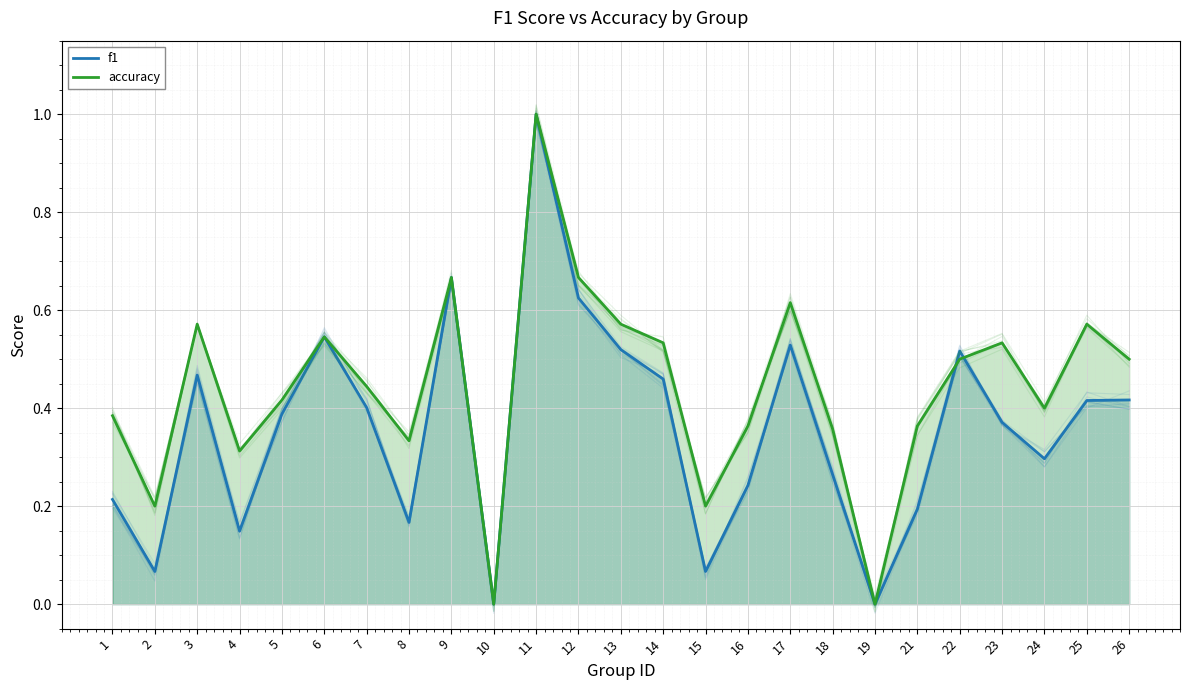

Between which two adjacent categories do f1 and accuracy first intersect?

21 and 22